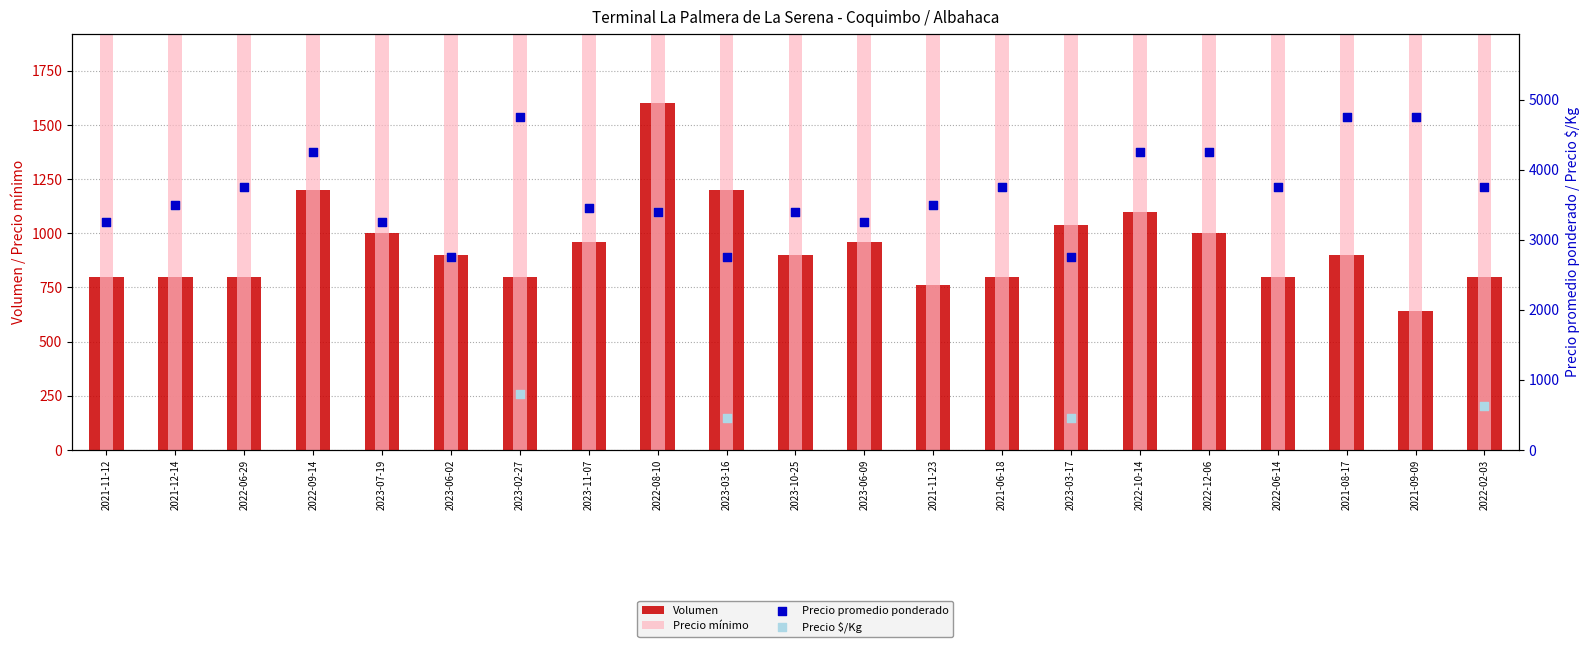

What are all the series names shown in the legend?

Volumen, Precio mínimo, Precio promedio ponderado, Precio $/Kg